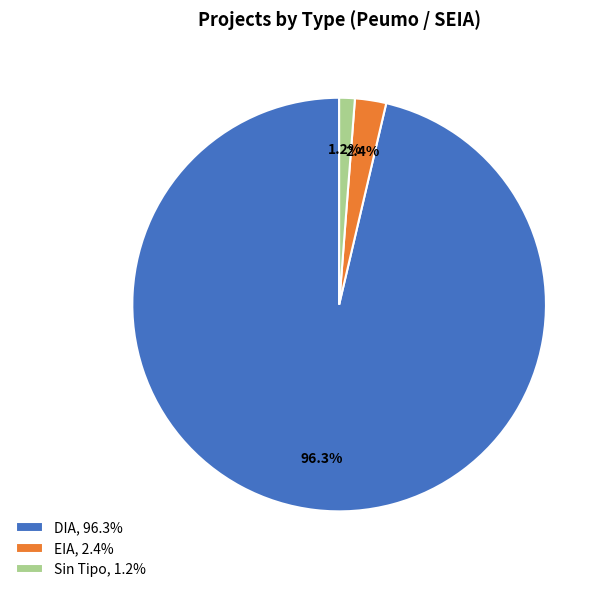

Which category has the smallest portion of the pie?

Sin Tipo, 1.2%